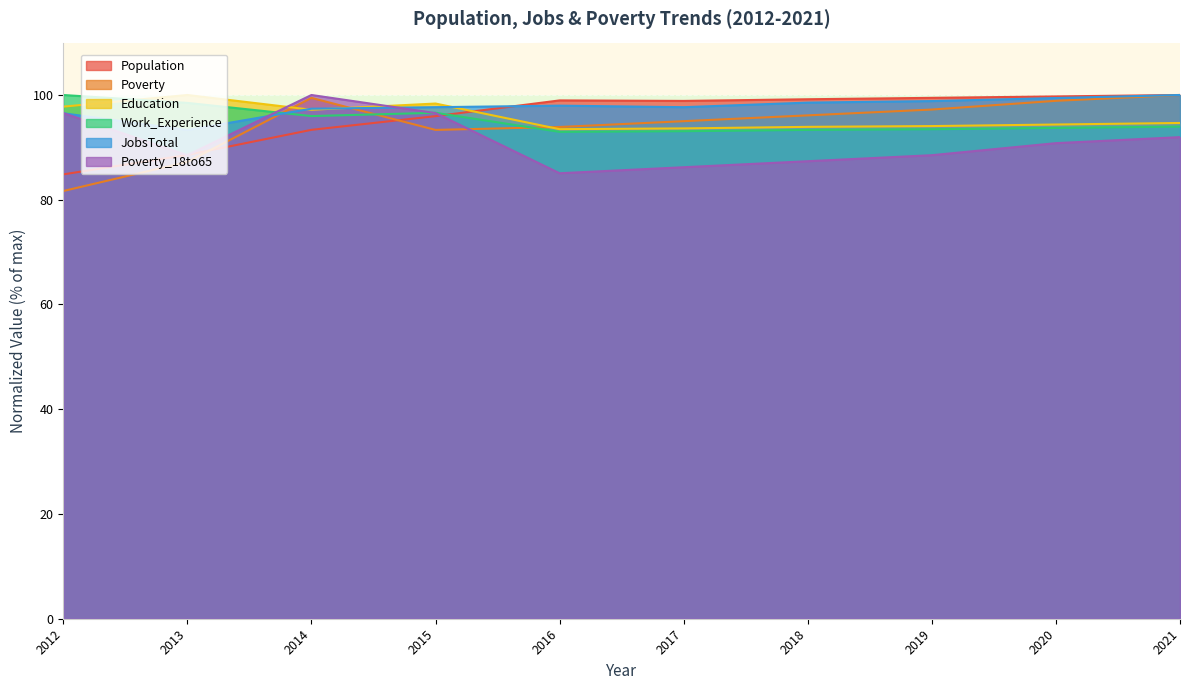

At which label is Poverty_18to65 closest to 92?

2021